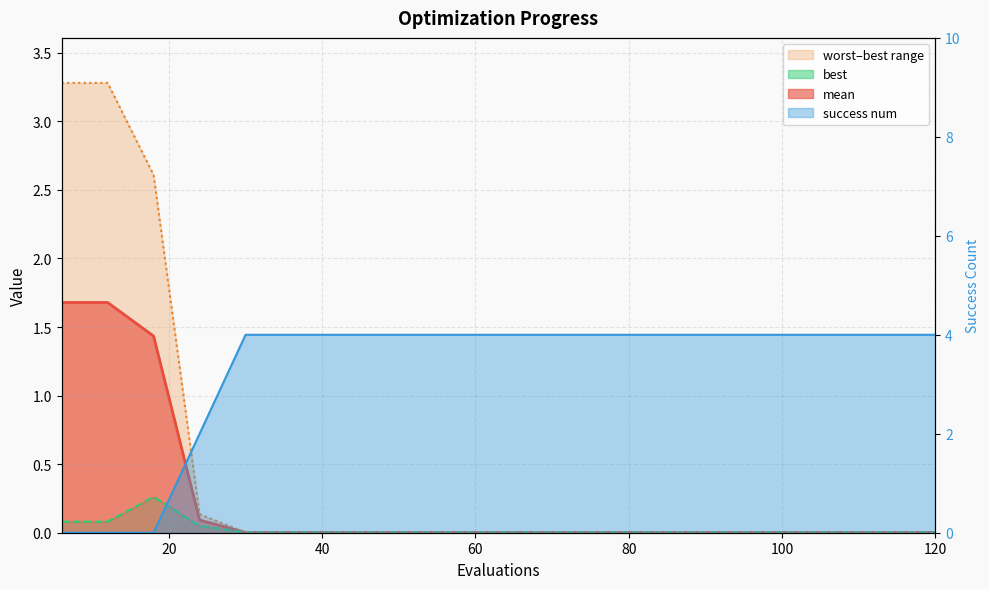

How many lines are shown in the chart?

4